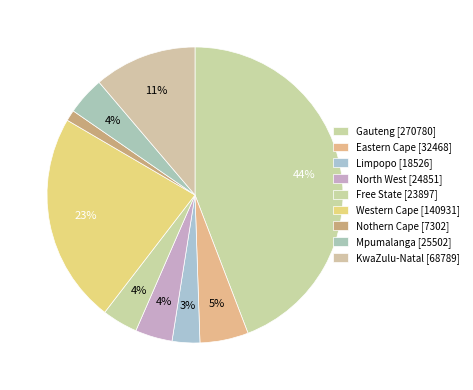

To the nearest percent, what is the average slice percentage?

11%